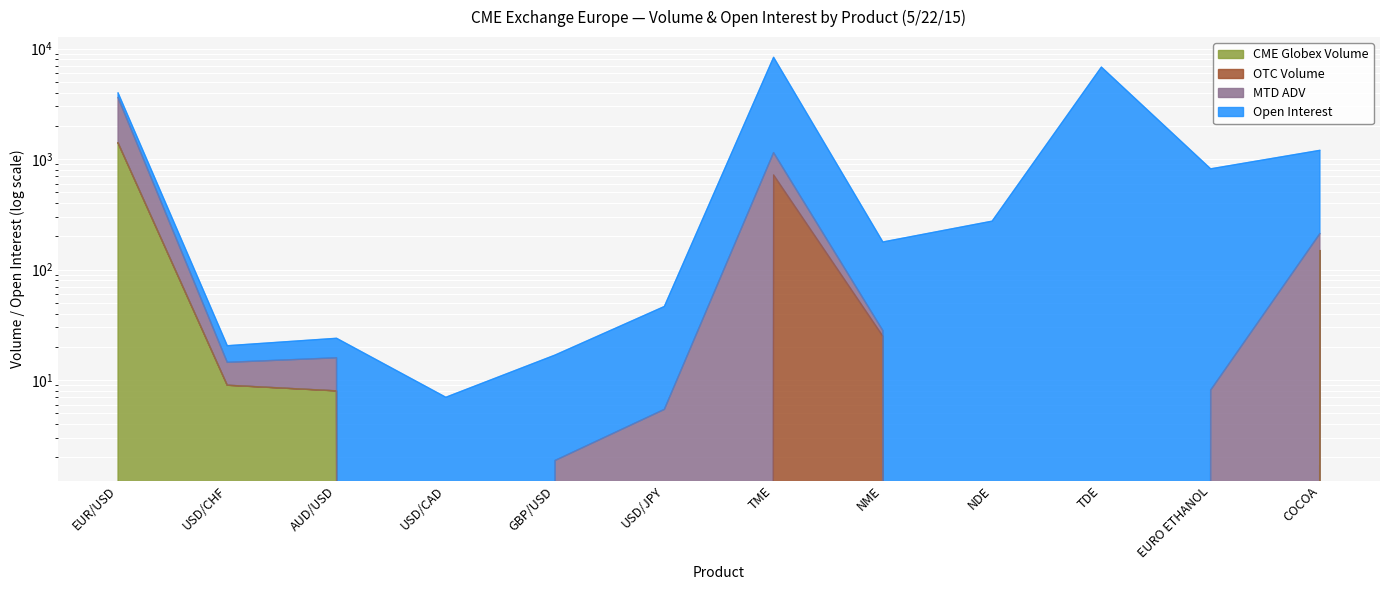

True or false: MTD ADV has a value of 342.7 at COCOA.

False